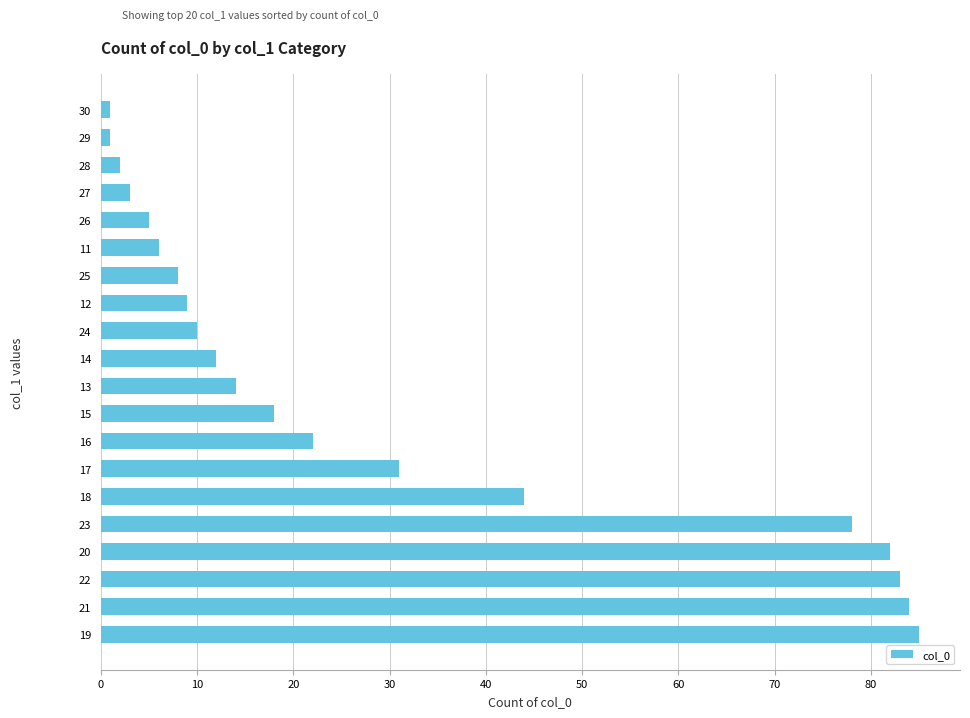

What is the difference between the maximum and minimum values?

84